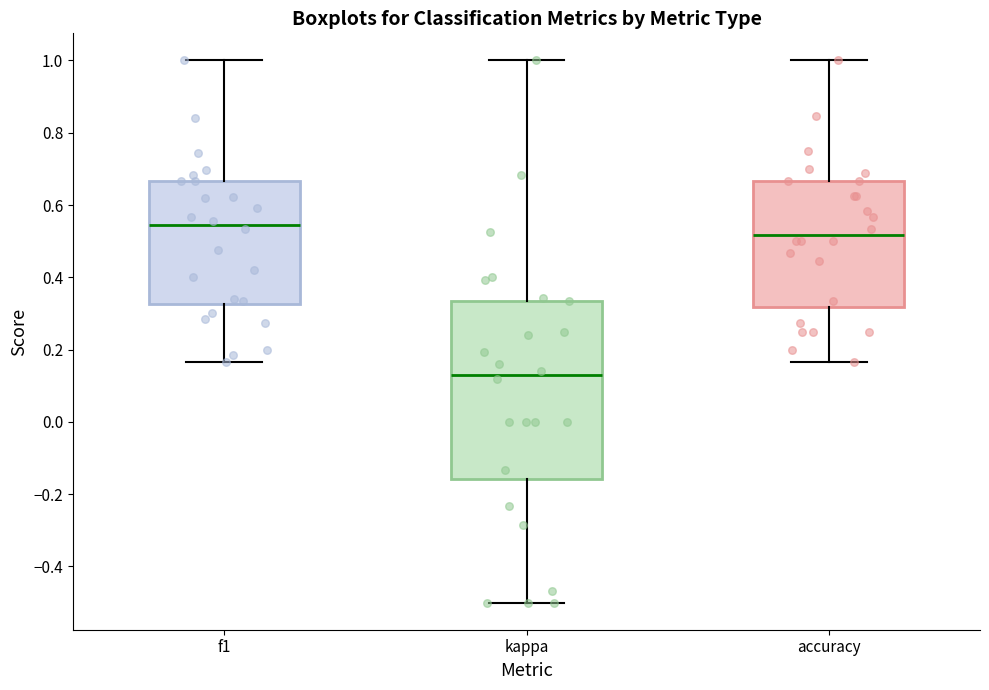

Where does the lower whisker of the box for f1 end on the y-axis? The values are not printed on the chart, so give them approximately, as read against the axis.

0.16